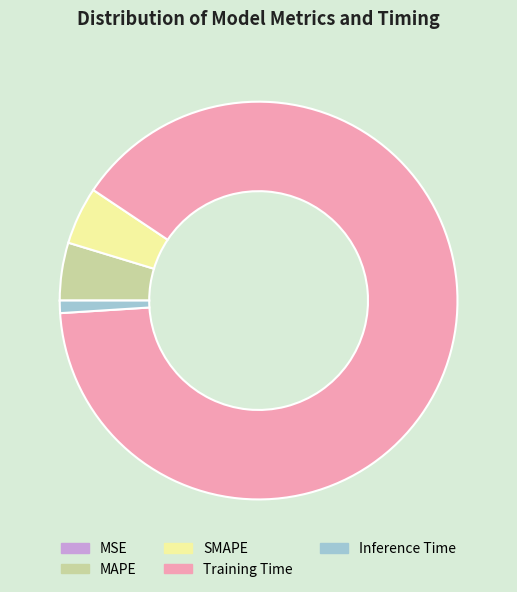

True or false: Training Time accounts for 90% of the total.

True